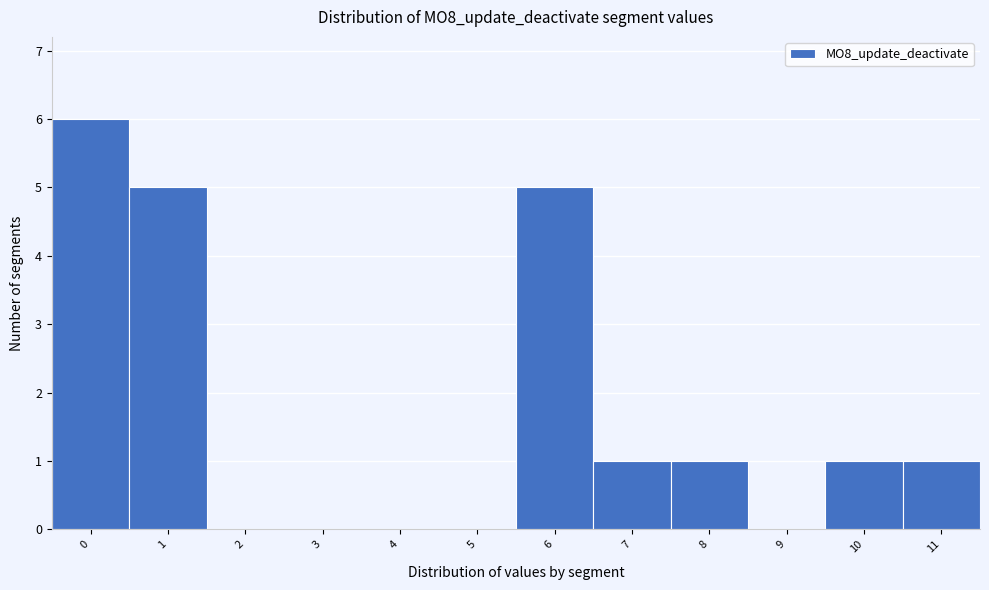

Reading left to right, what are all the values shown in this chart?

0=6	1=5	2=0	3=0	4=0	5=0	6=5	7=1	8=1	9=0	10=1	11=1